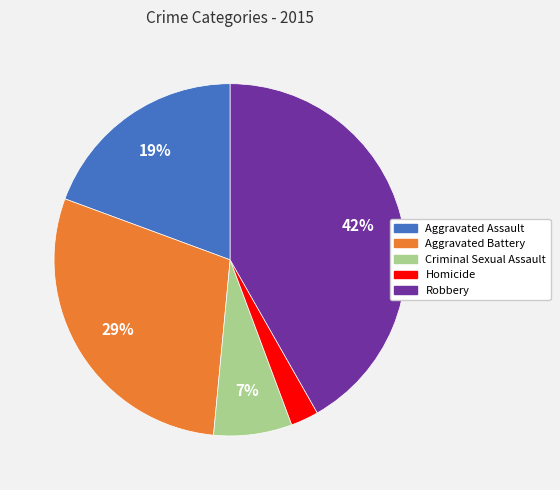

To the nearest percent, what is the difference between the largest and smallest slice percentages?

39%